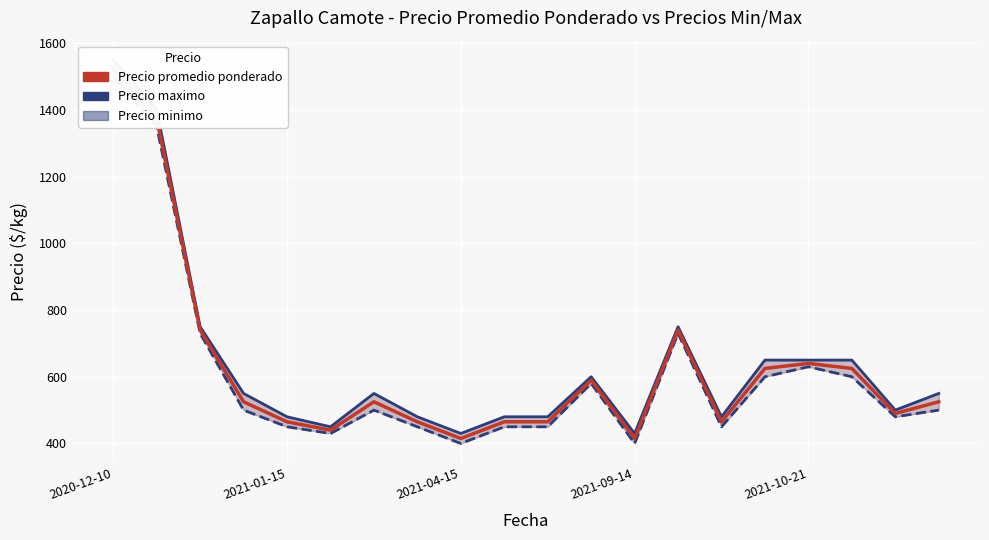

True or false: Precio minimo and Precio maximo cross at least once.

False